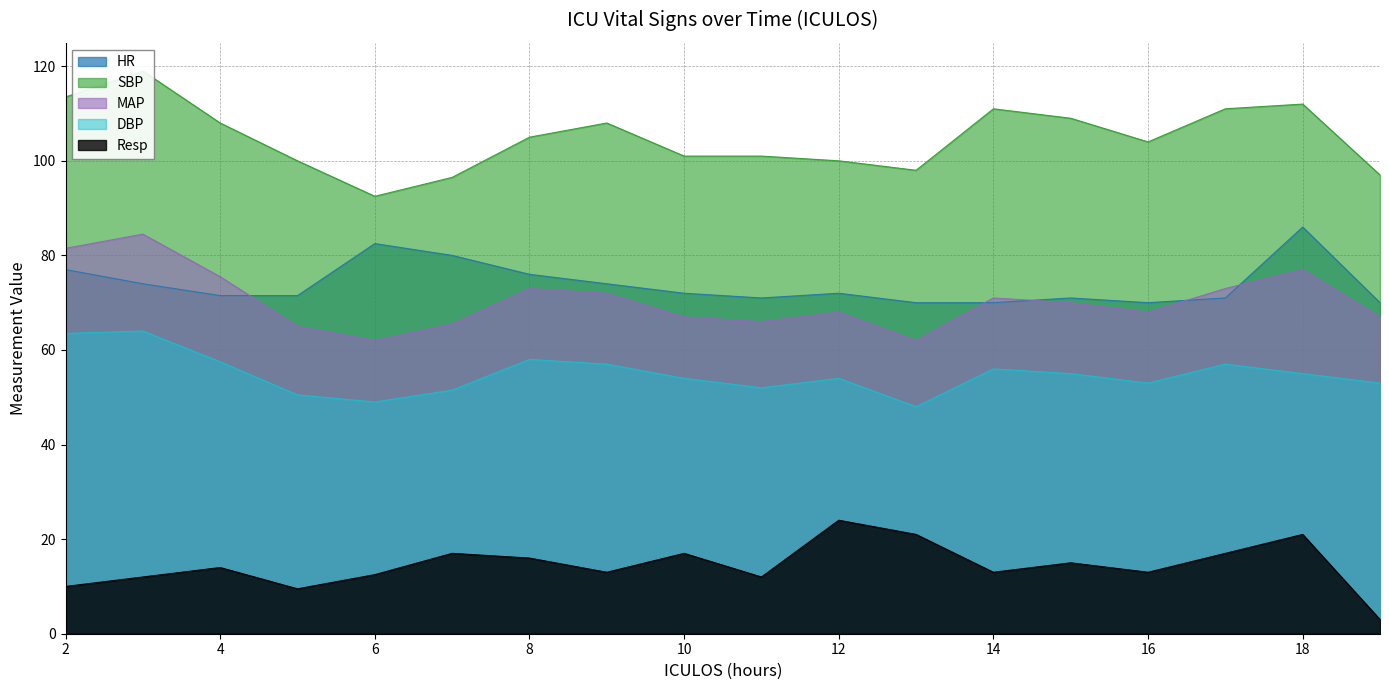

Reading left to right, transcribe all the data shown in this chart.

HR: 77.0	74.0	71.5	71.5	82.5	80.0	76.0	74.0	72.0	71.0	72.0	70.0	70.0	71.0	70.0	71.0	86.0	70.0
SBP: 113.5	119.0	108.0	100.0	92.5	96.5	105.0	108.0	101.0	101.0	100.0	98.0	111.0	109.0	104.0	111.0	112.0	97.0
MAP: 81.5	84.5	75.5	65.0	62.0	65.5	73.0	72.0	67.0	66.0	68.0	62.0	71.0	70.0	68.0	73.0	77.0	67.0
DBP: 63.5	64.0	57.5	50.5	49.0	51.5	58.0	57.0	54.0	52.0	54.0	48.0	56.0	55.0	53.0	57.0	55.0	53.0
Resp: 10.0	12.0	14.0	9.5	12.5	17.0	16.0	13.0	17.0	12.0	24.0	21.0	13.0	15.0	13.0	17.0	21.0	3.0